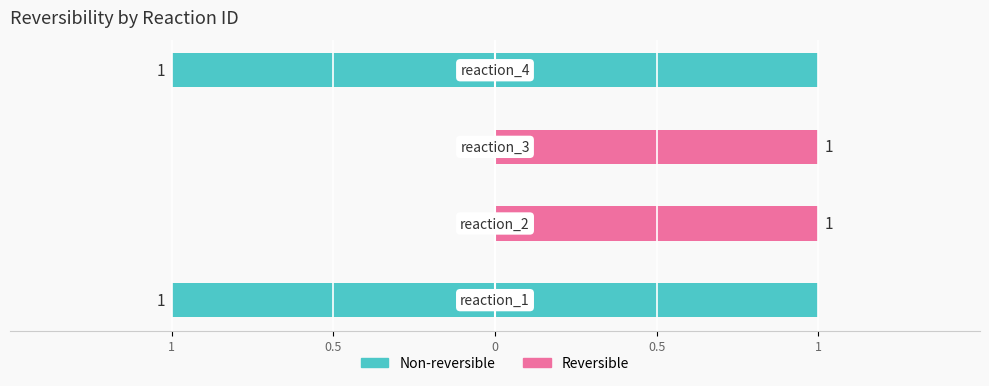

List the series in order of their peak value, lowest first.

Non-reversible, Reversible